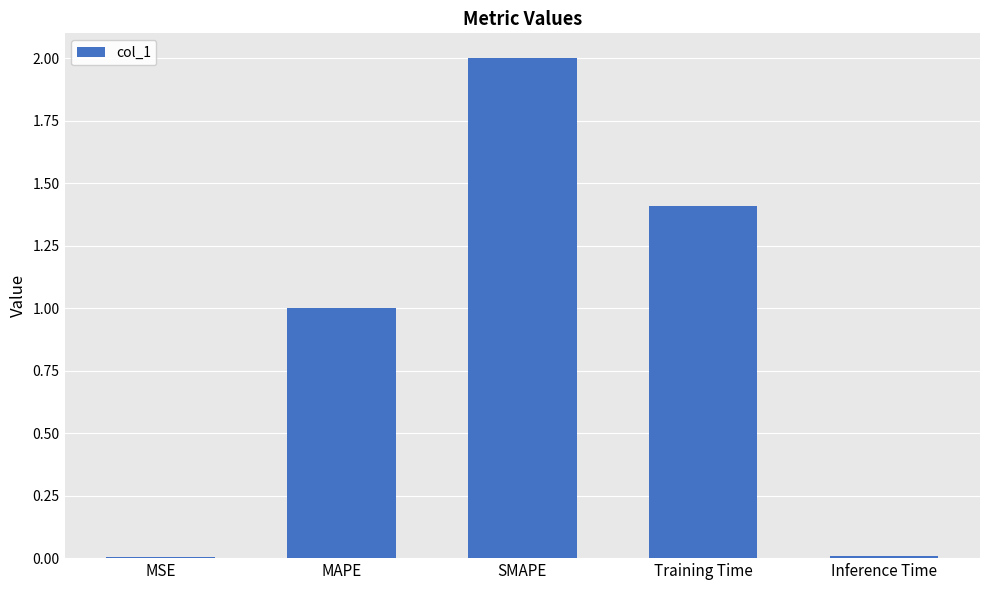

Which has a higher value, MAPE or SMAPE?

SMAPE